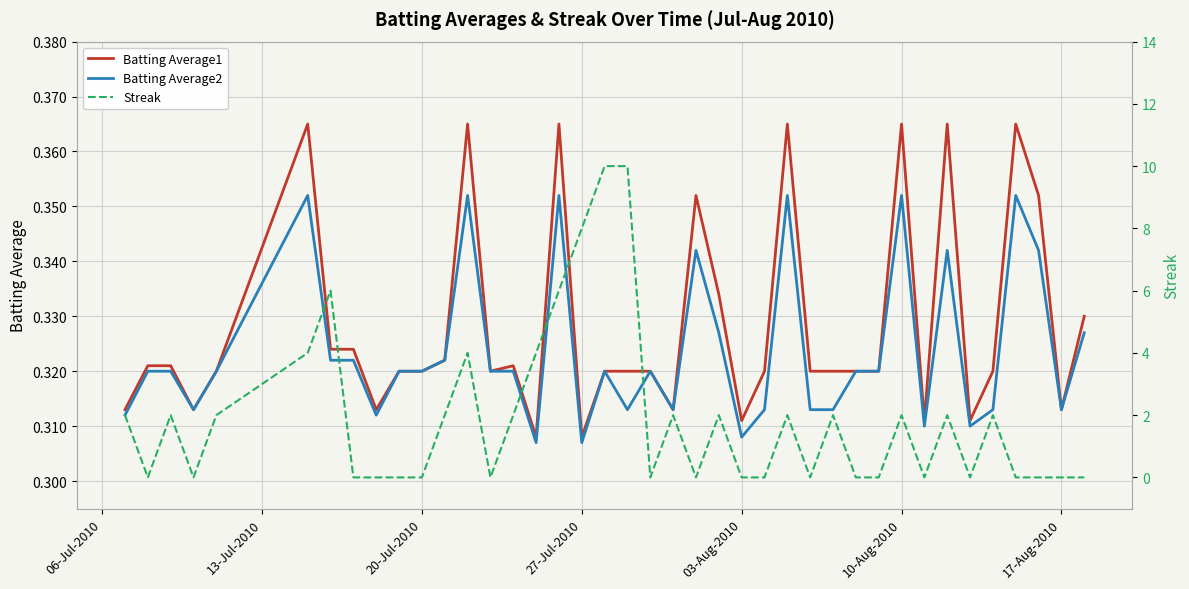

The value of Batting Average1 at 27-Jul-2010 is 0.2. True or false?

False